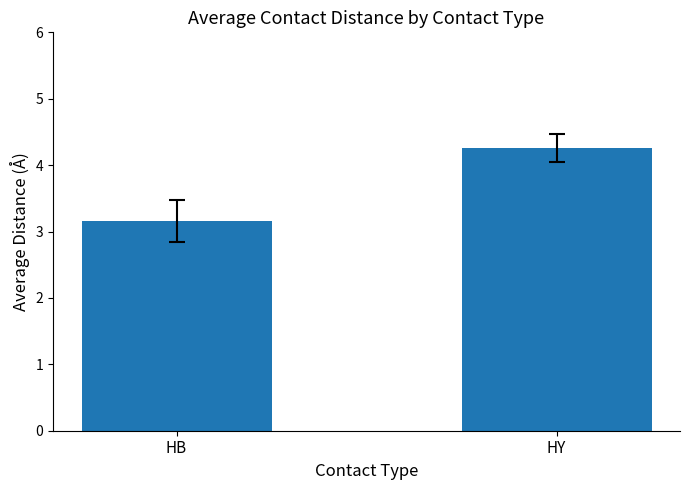

Reading right to left, list all the values displayed in this chart.

4.3	3.2